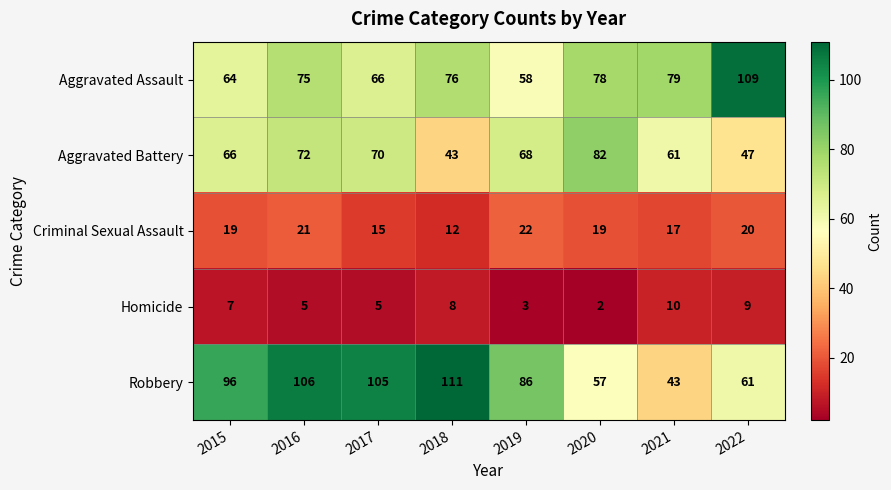

Which category has the lowest value across all series?

2020